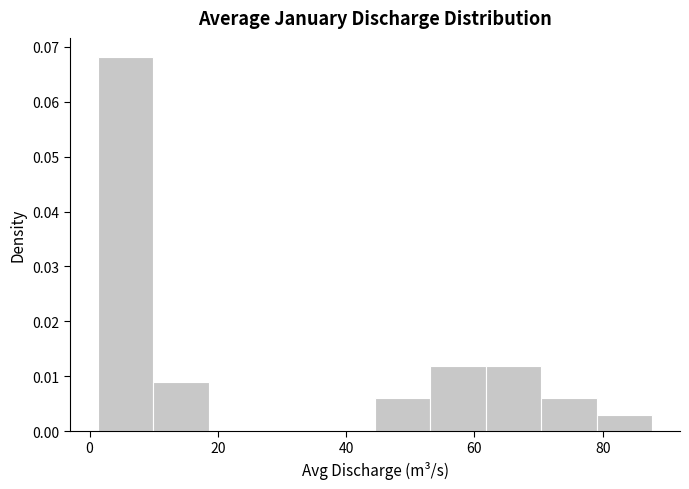

Which range on the x-axis has the tallest bar?

2 to 10